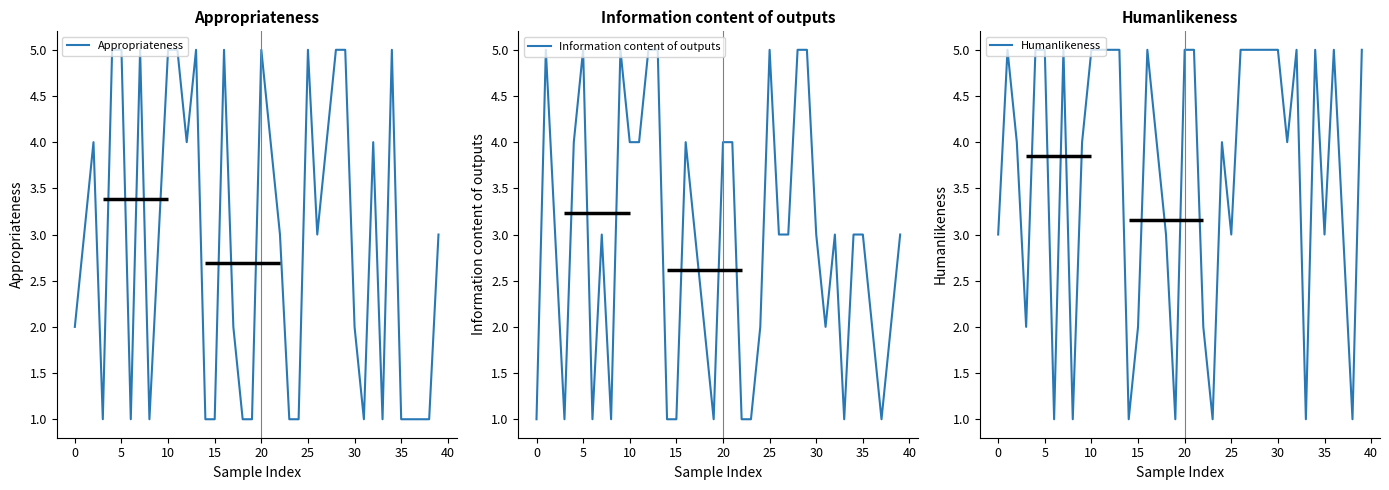

True or false: Appropriateness has a value of 2 at 0.

True